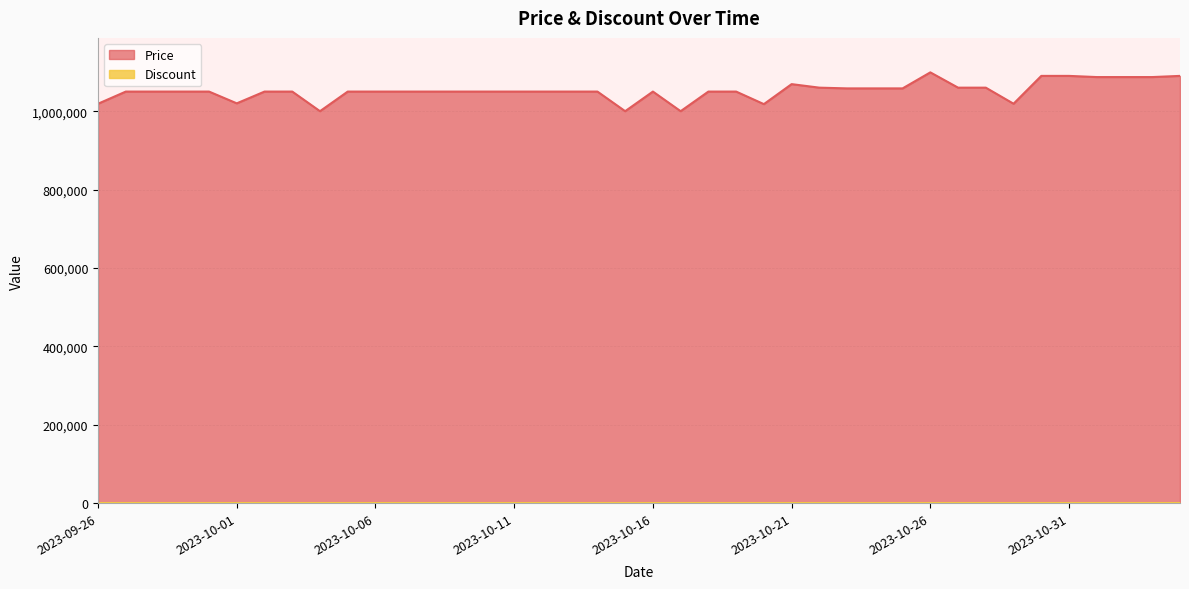

Rank the categories by value from lowest to highest.

2023-10-04, 2023-10-15, 2023-10-17, 2023-10-20, 2023-09-26, 2023-10-29, 2023-10-01, 2023-09-27, 2023-09-28, 2023-09-29, 2023-09-30, 2023-10-02, 2023-10-03, 2023-10-05, 2023-10-06, 2023-10-07, 2023-10-08, 2023-10-09, 2023-10-10, 2023-10-11, 2023-10-12, 2023-10-13, 2023-10-14, 2023-10-16, 2023-10-18, 2023-10-19, 2023-10-23, 2023-10-24, 2023-10-25, 2023-10-22, 2023-10-27, 2023-10-28, 2023-10-21, 2023-11-01, 2023-11-02, 2023-11-03, 2023-10-30, 2023-10-31, 2023-11-04, 2023-10-26